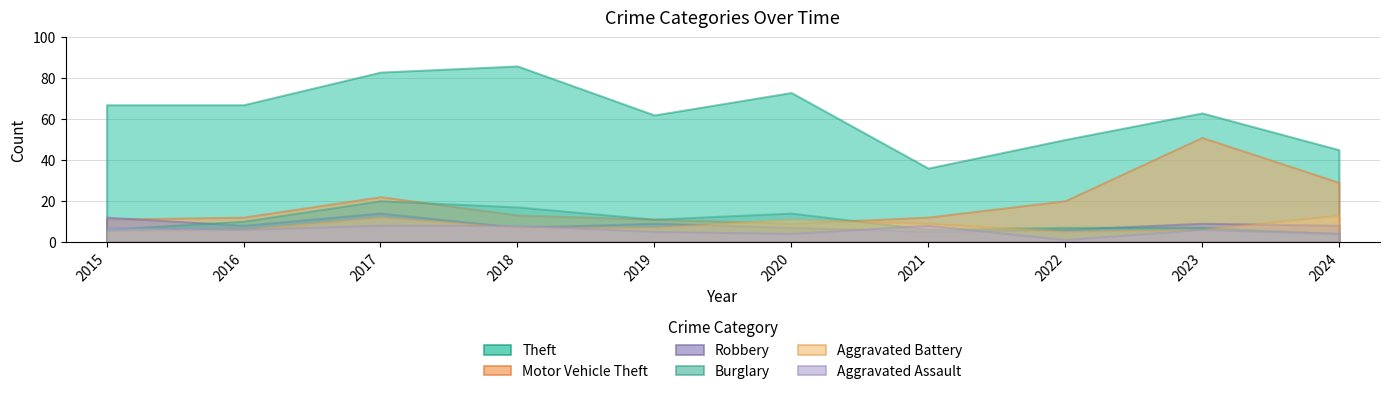

The Motor Vehicle Theft series shows 7 at 2019. True or false?

False